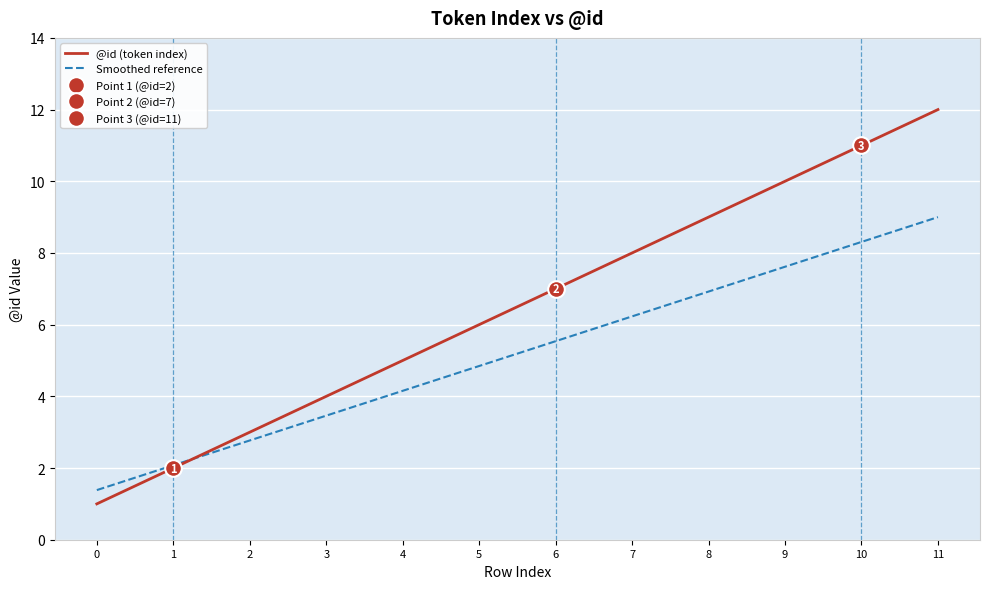

Reading right to left, what are all the values shown in this chart?

@id (token index): 11=12.0	10=11.0	9=10.0	8=9.0	7=8.0	6=7.0	5=6.0	4=5.0	3=4.0	2=3.0	1=2.0	0=1.0
Smoothed reference: 11=9.0	10=8.3	9=7.6	8=6.9	7=6.2	6=5.5	5=4.8	4=4.2	3=3.5	2=2.8	1=2.1	0=1.4